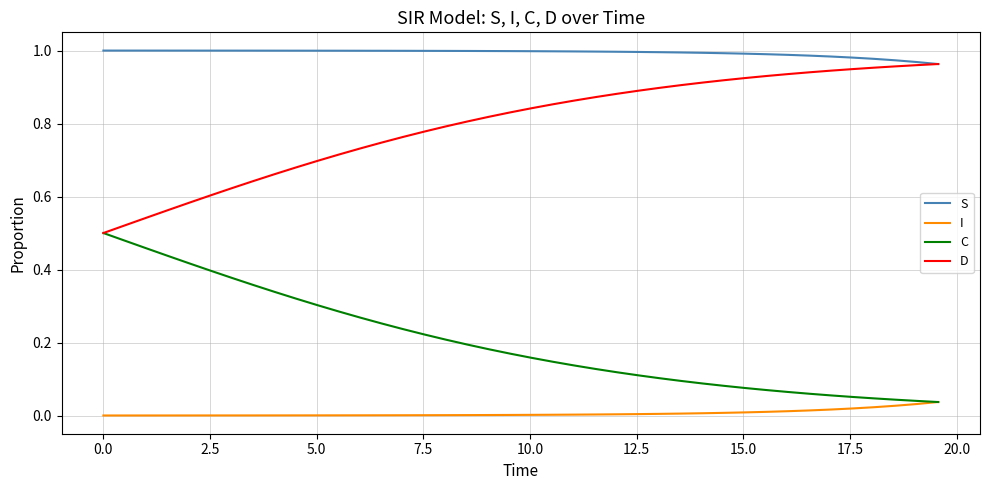

Which series has the largest total across all categories?

S